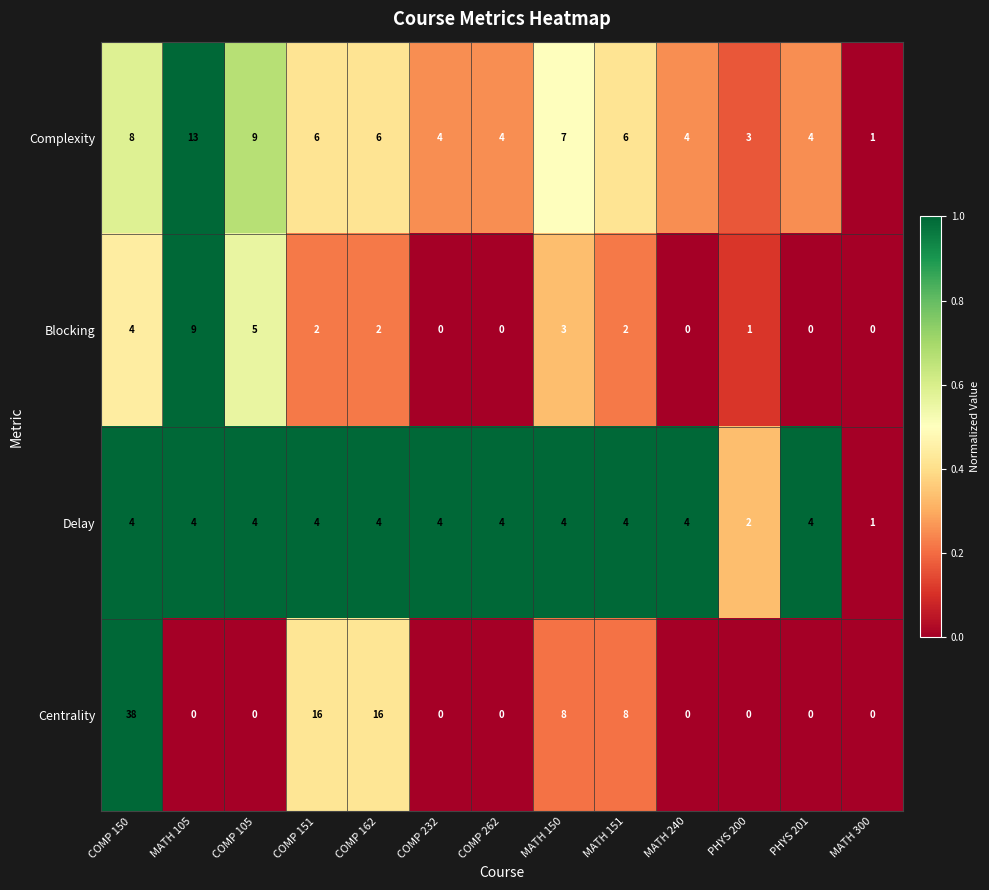

What is the spread (max minus min) of values at COMP 150?

34